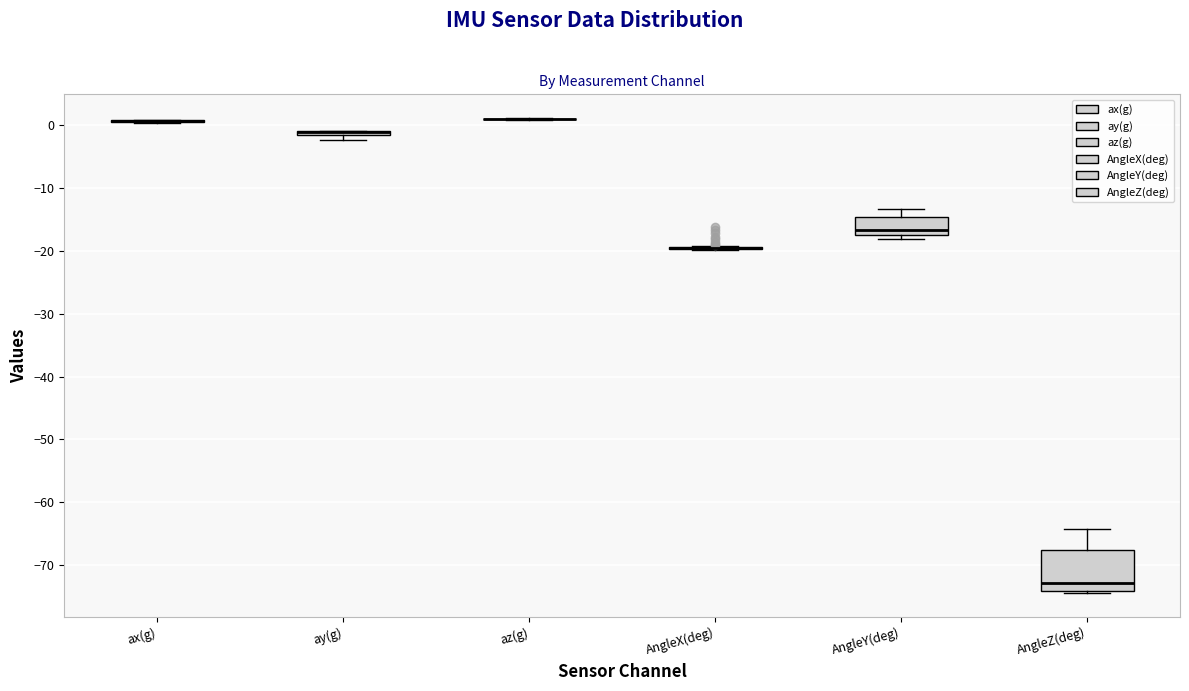

Which box is the tallest, from its lower edge to its upper edge?

AngleZ(deg)